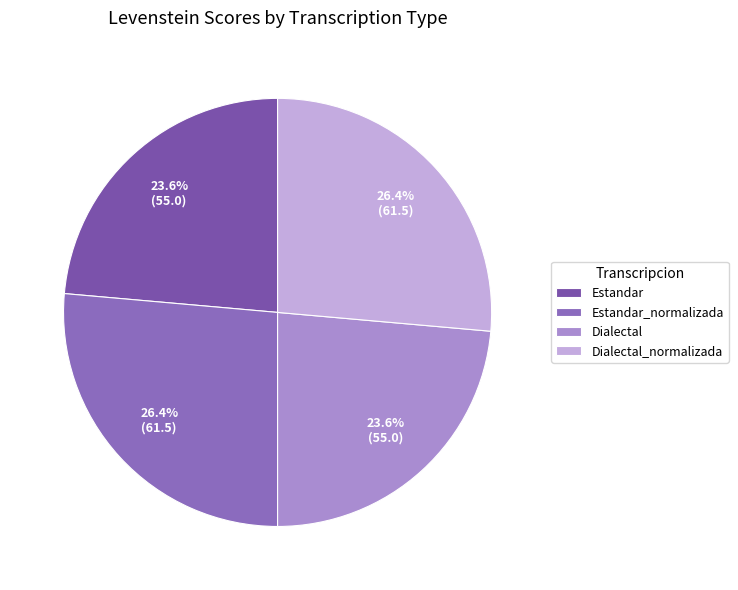

True or false: Dialectal accounts for 10% of the total.

False